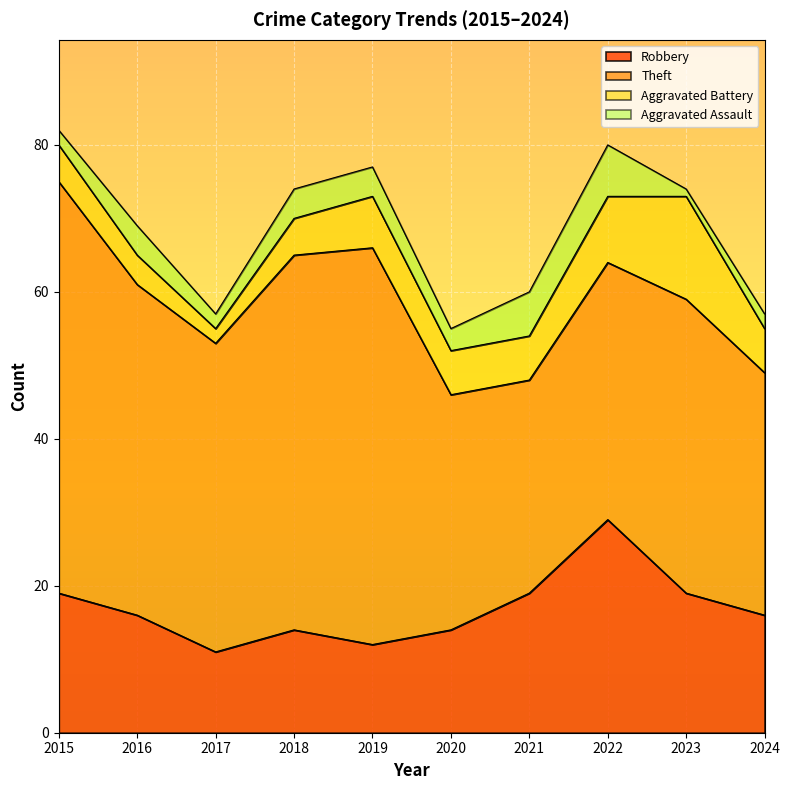

Which has a higher value, 2021 or 2018?

2021